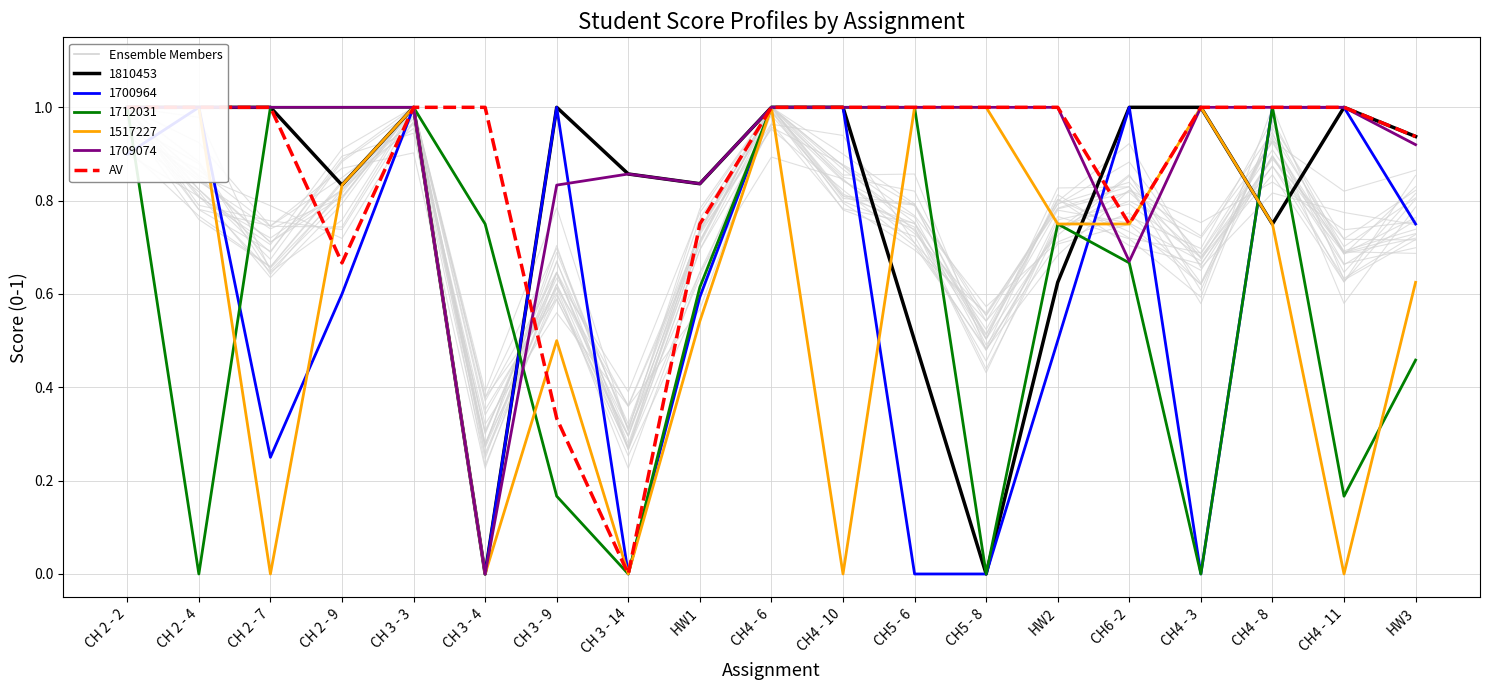

What is the change in value from CH 2 - 9 to CH5 - 8?

+0.3